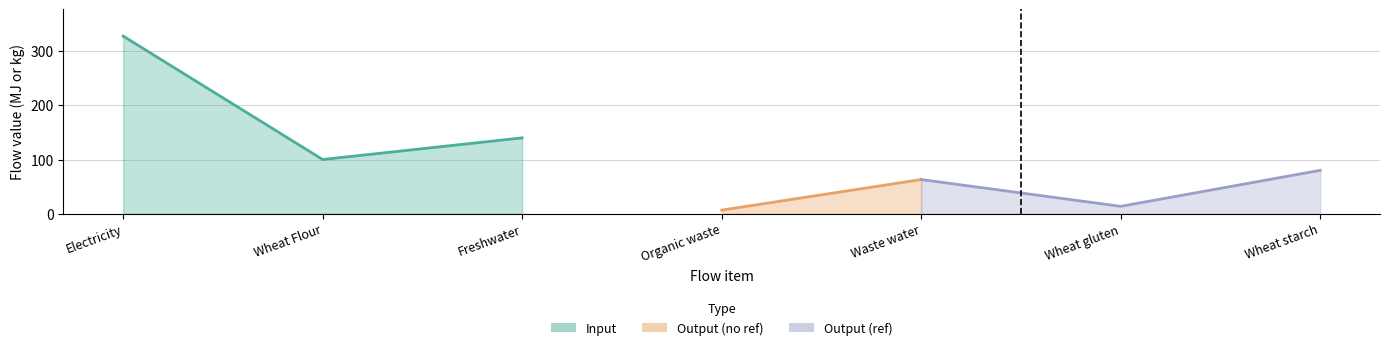

How many values are between 100 and 328?

3